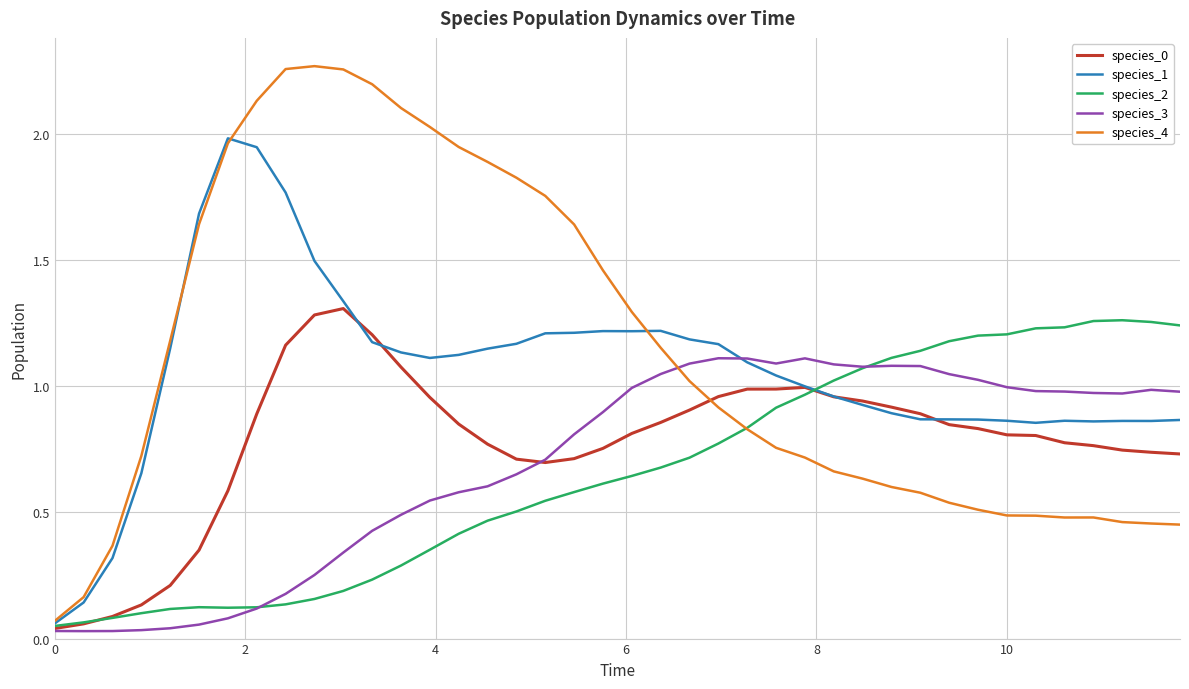

True or false: species_4 and species_0 intersect in this chart.

True